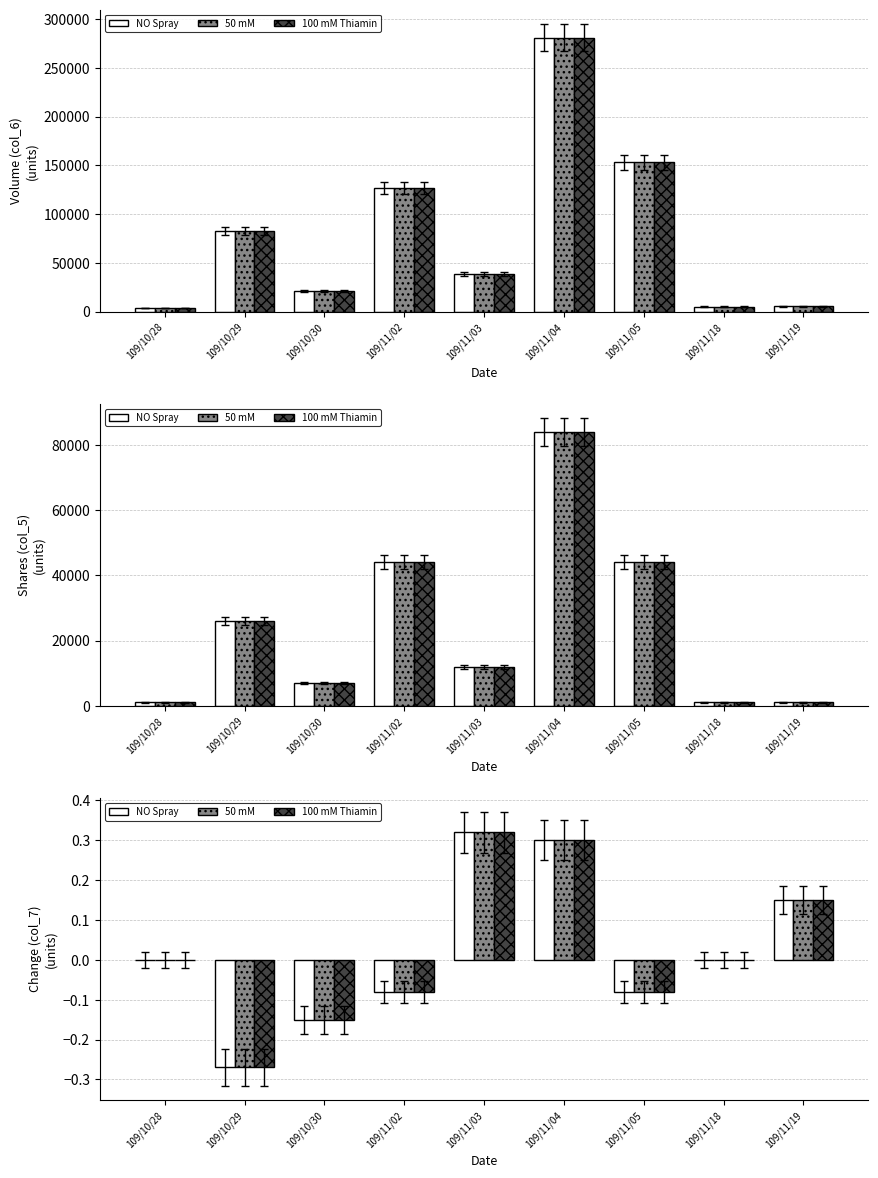

Which series has the largest range (max minus min)?

NO Spray